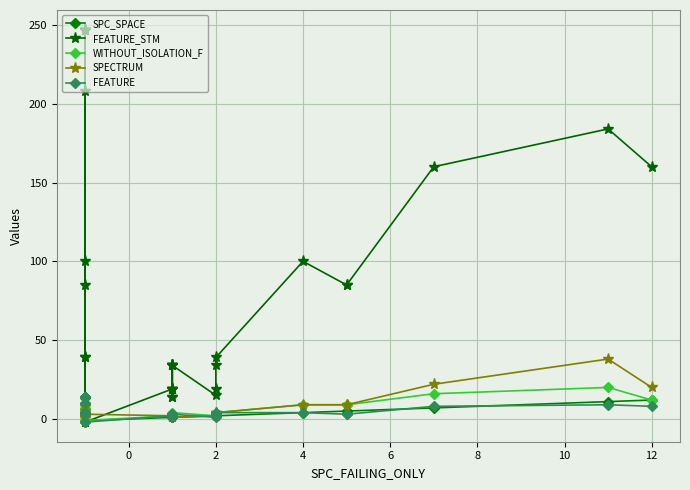

What are all the series names shown in the legend?

SPC_SPACE, FEATURE_STM, WITHOUT_ISOLATION_F, SPECTRUM, FEATURE